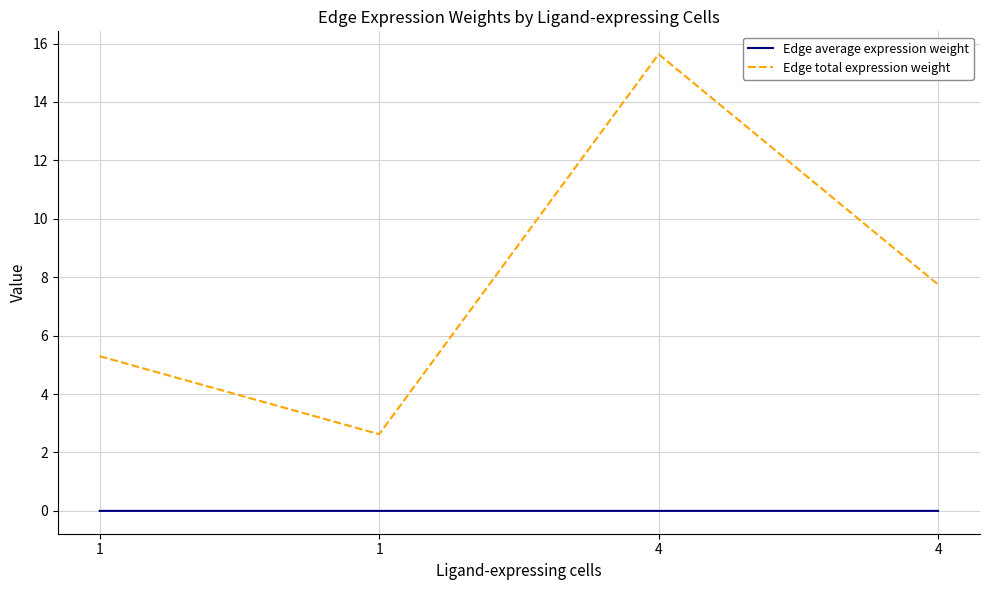

What is the sum of all Edge total expression weight values?

31.3